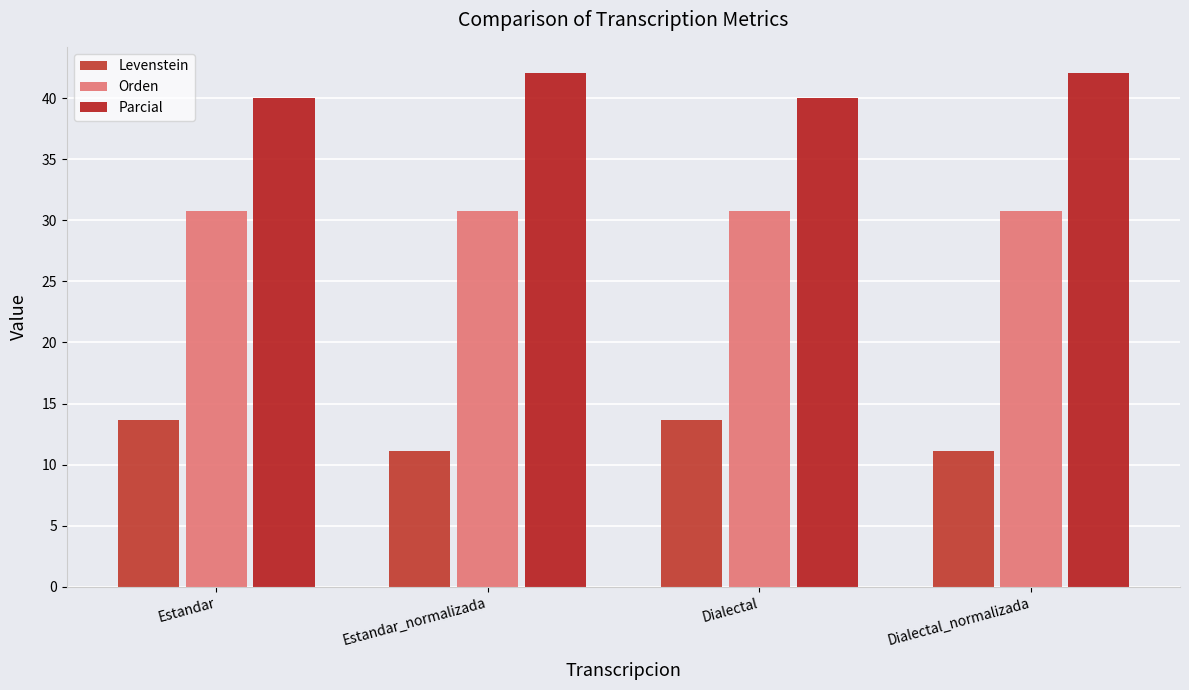

Reading right to left, extract all data points from this chart.

Levenstein: Dialectal_normalizada=11.1	Dialectal=13.6	Estandar_normalizada=11.1	Estandar=13.6
Orden: Dialectal_normalizada=30.8	Dialectal=30.8	Estandar_normalizada=30.8	Estandar=30.8
Parcial: Dialectal_normalizada=42.1	Dialectal=40.0	Estandar_normalizada=42.1	Estandar=40.0